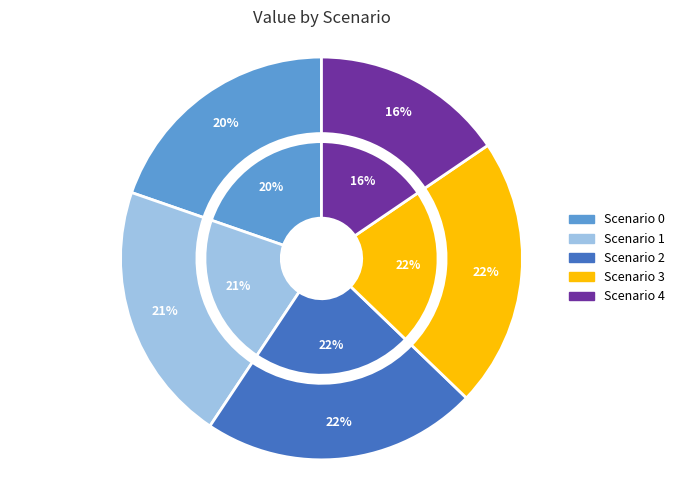

Is there a majority slice in this chart?

No